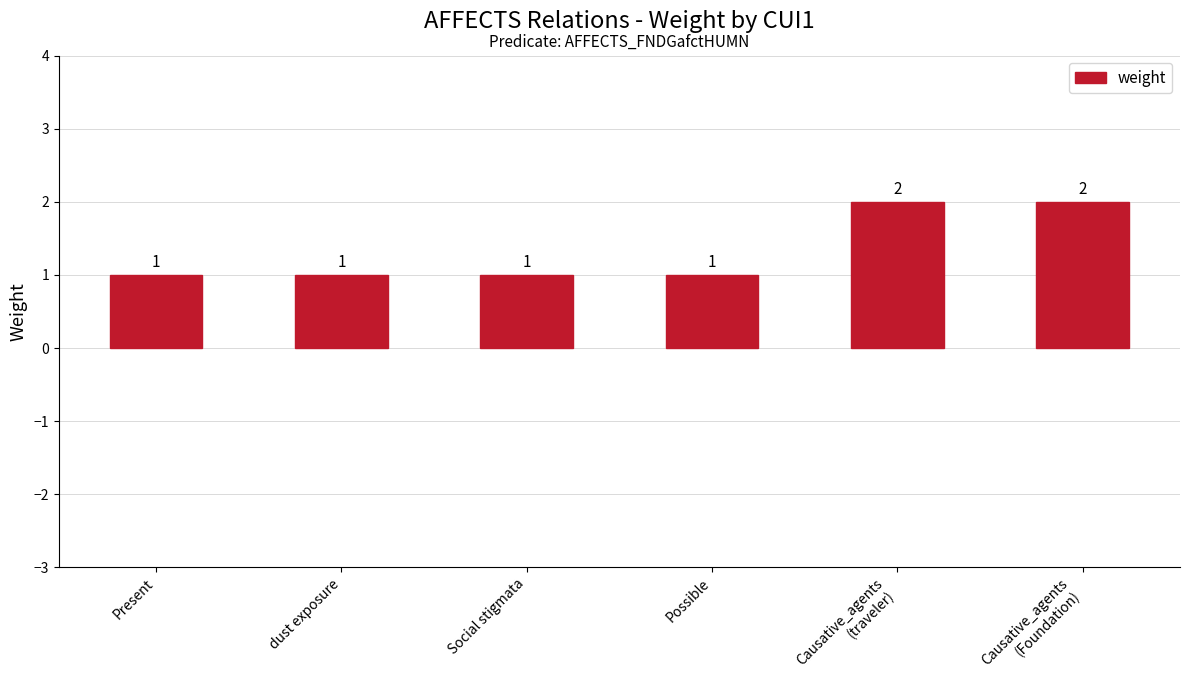

The value at Present is 1. True or false?

True